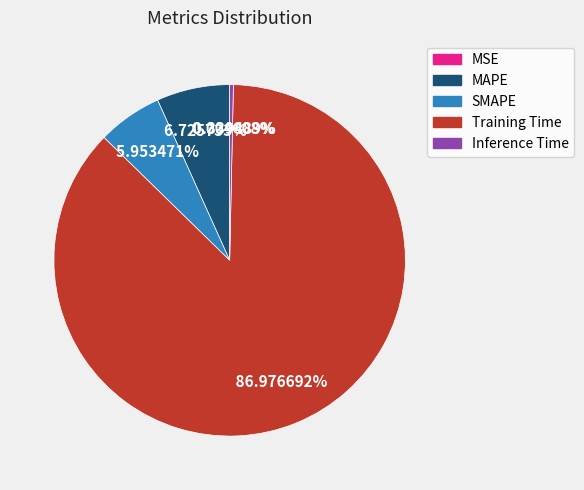

To the nearest percent, what is the difference between the largest and smallest slice percentages?

87%